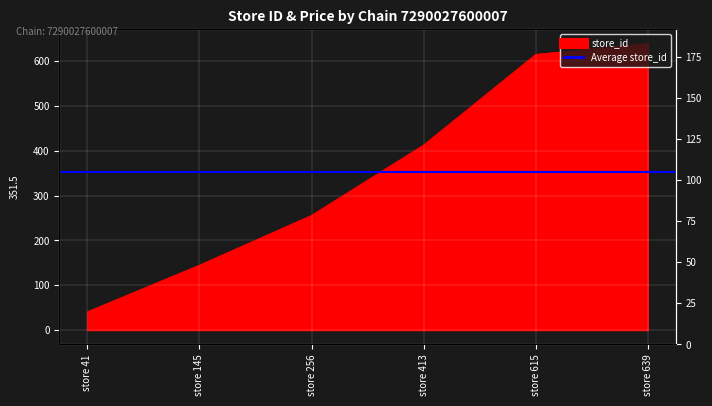

What is the greatest value displayed?

639